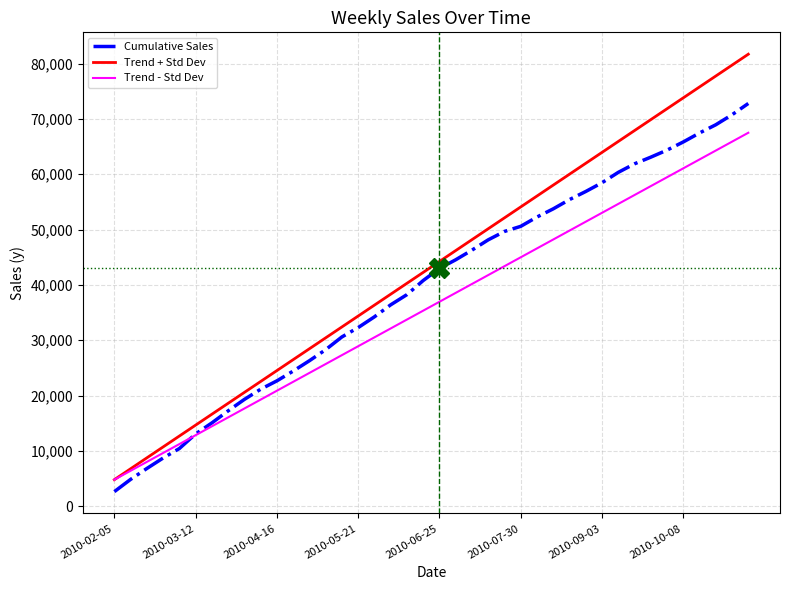

Which series has the largest total across all categories?

Trend + Std Dev